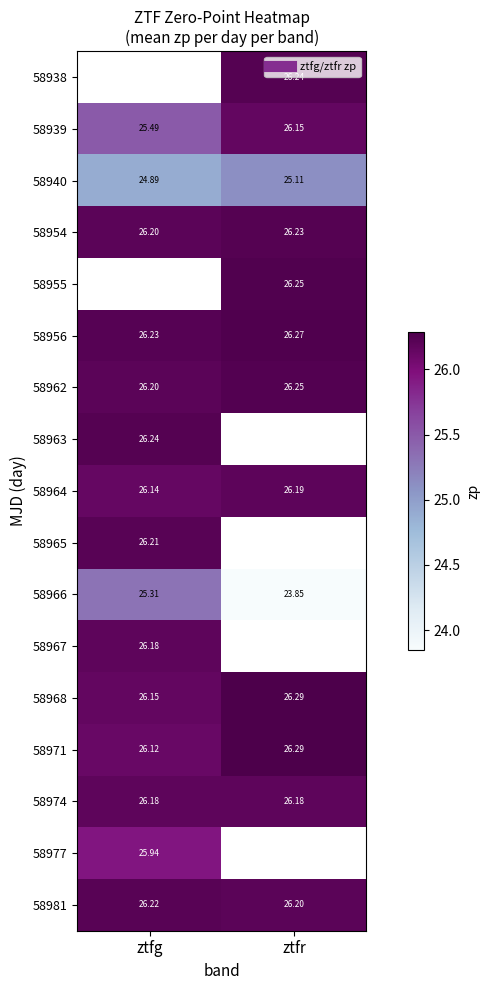

How many 58962 values are between 26 and 27?

2